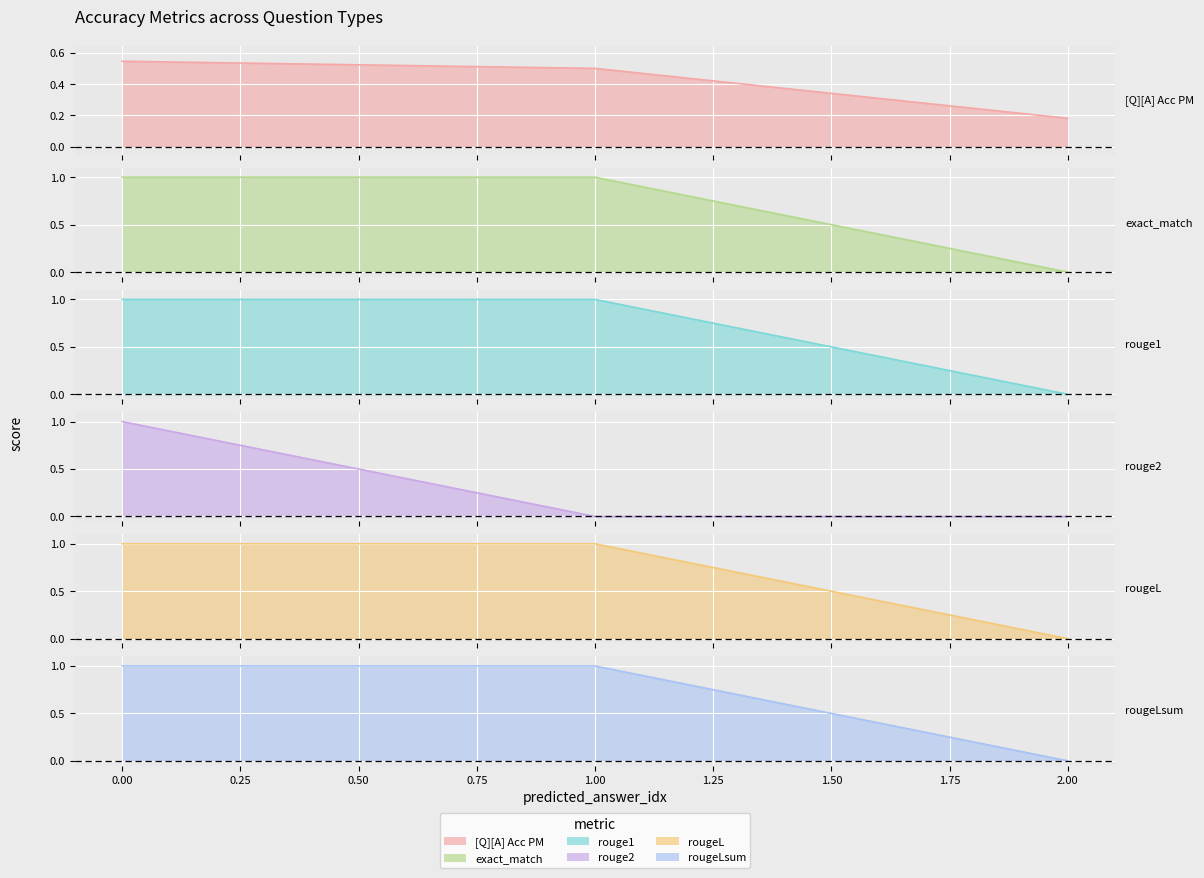

How many values in rougeL are above zero?

2